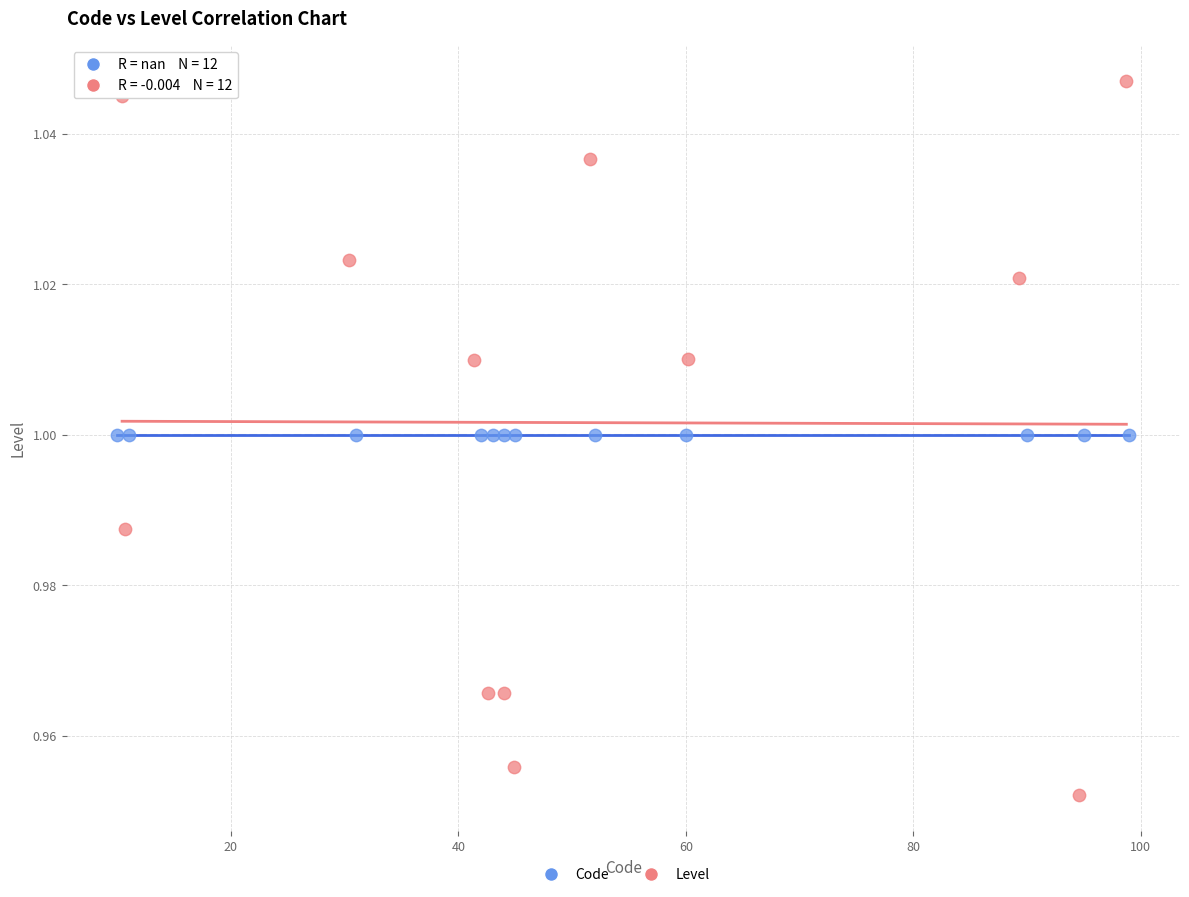

Which series reaches the minimum Y coordinate?

Level